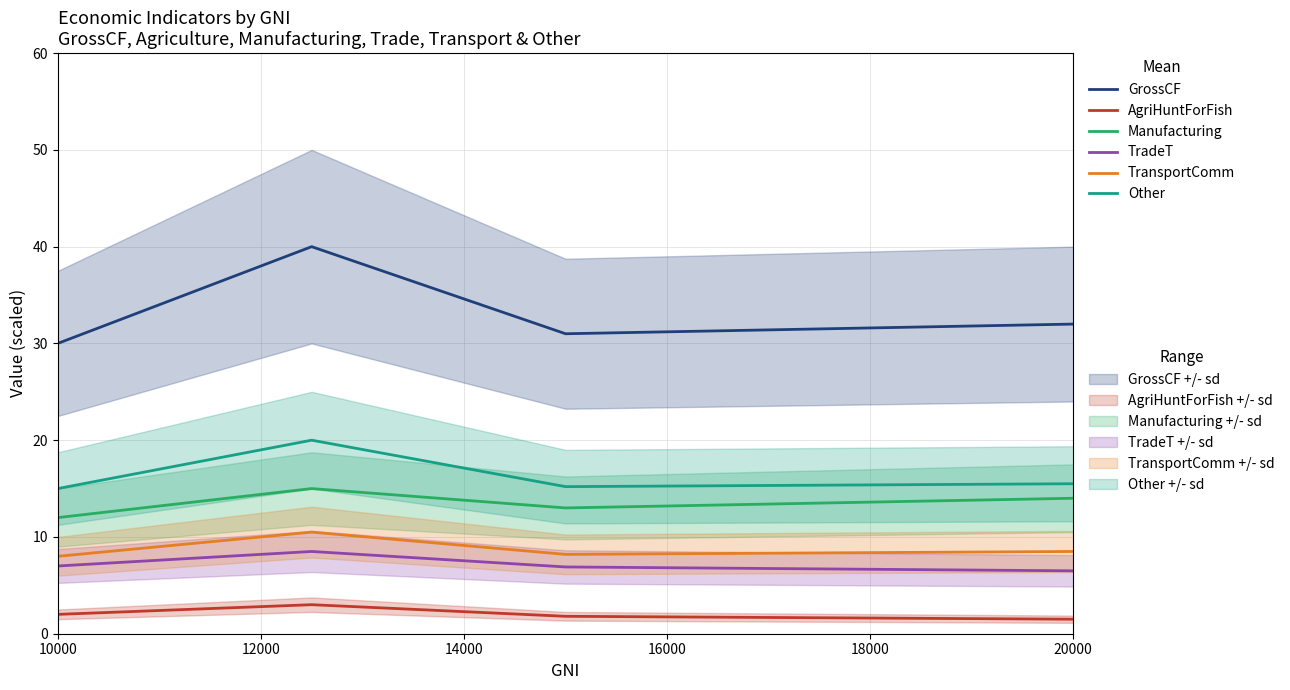

True or false: TransportComm and GrossCF intersect in this chart.

False